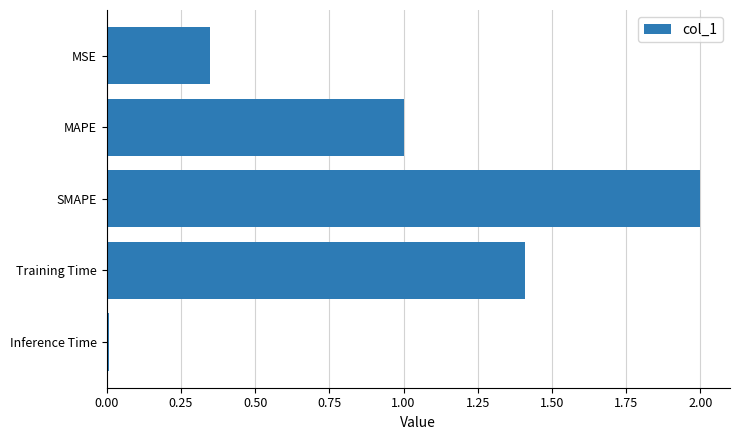

What is the sum of all values?

4.8